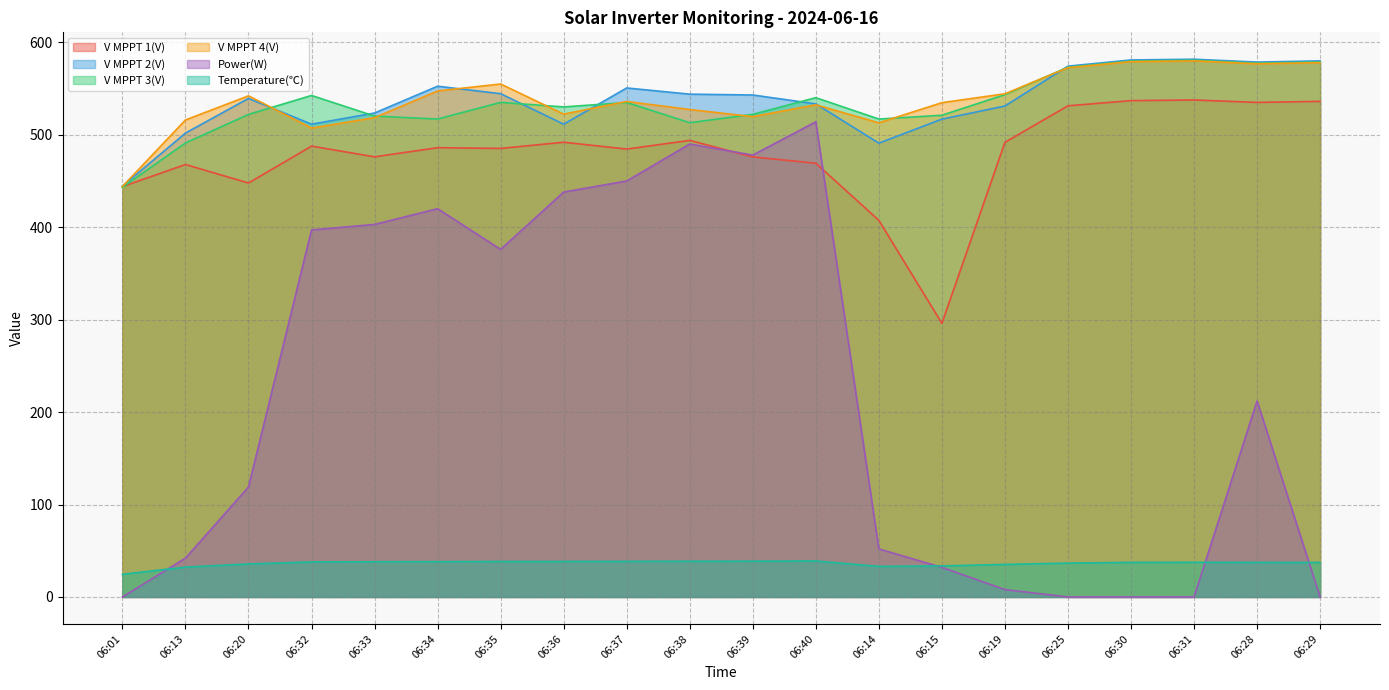

The value of V MPPT 4(V) at 06:29 is 578.0. True or false?

True